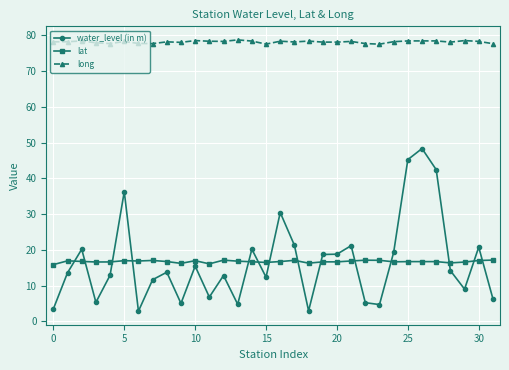

List the series in order of their peak value, highest first.

long, water_level (in m), lat